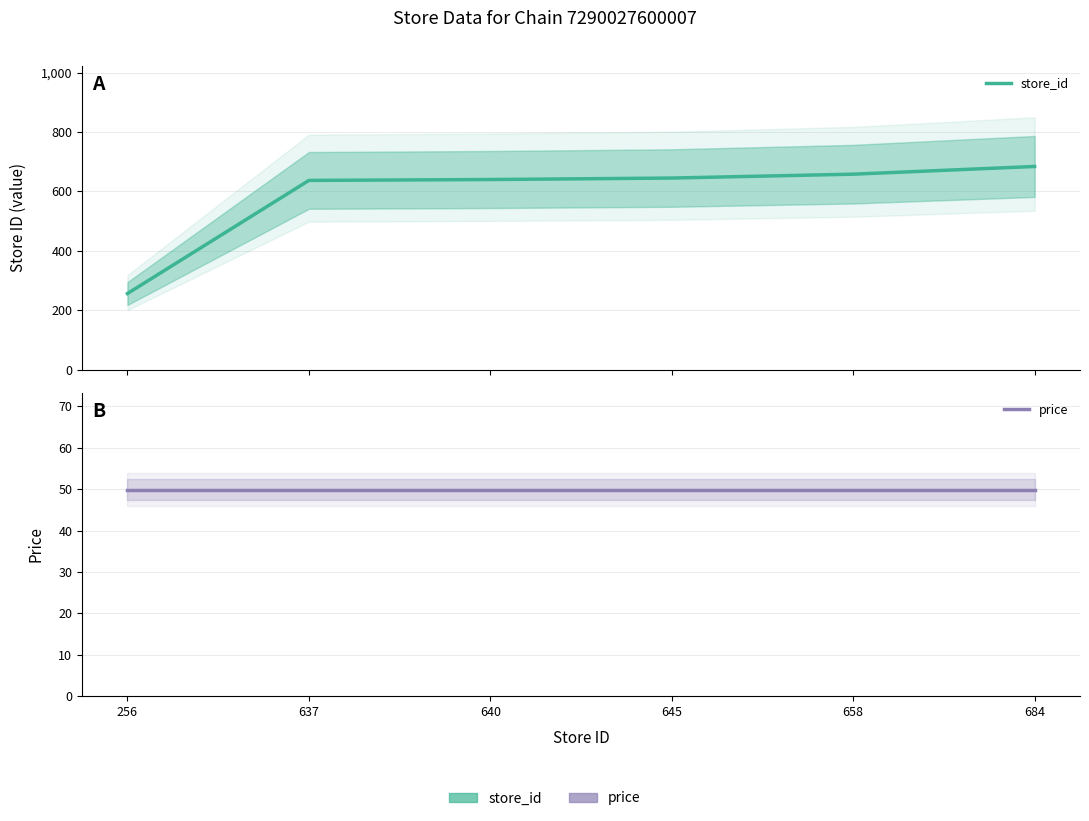

Reading right to left, list all the values displayed in this chart.

store_id: 684.0	658.0	645.0	640.0	637.0	256.0
price: 49.9	49.9	49.9	49.9	49.9	49.9